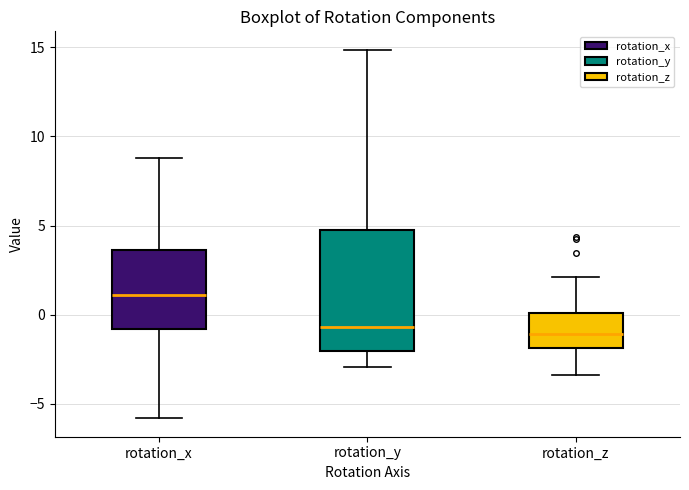

Where does the median line of the box for rotation_x sit on the y-axis? The values are not printed on the chart, so give them approximately, as read against the axis.

1.0